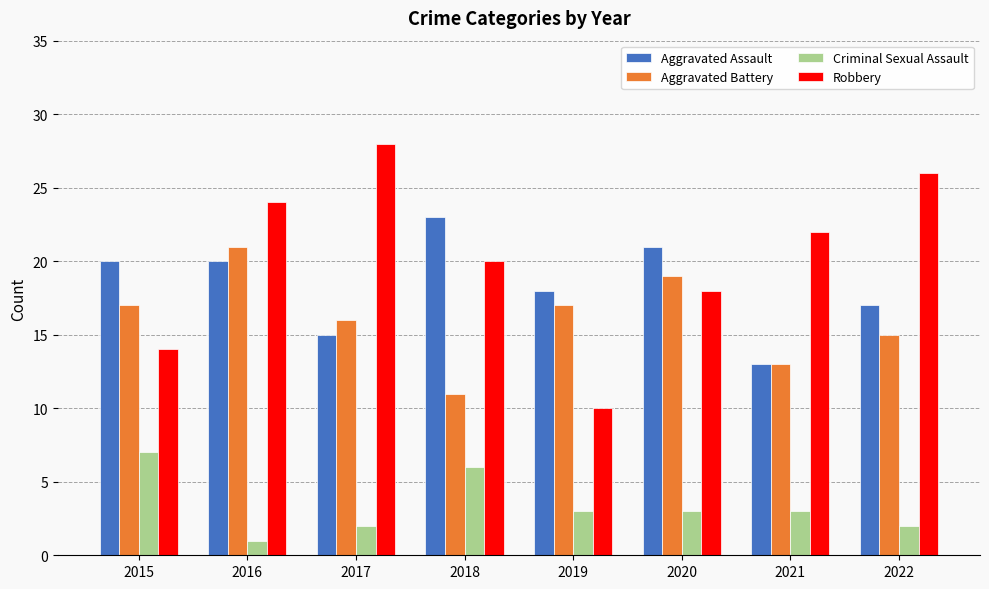

What is the difference between the maximum and minimum values in the Robbery series?

18